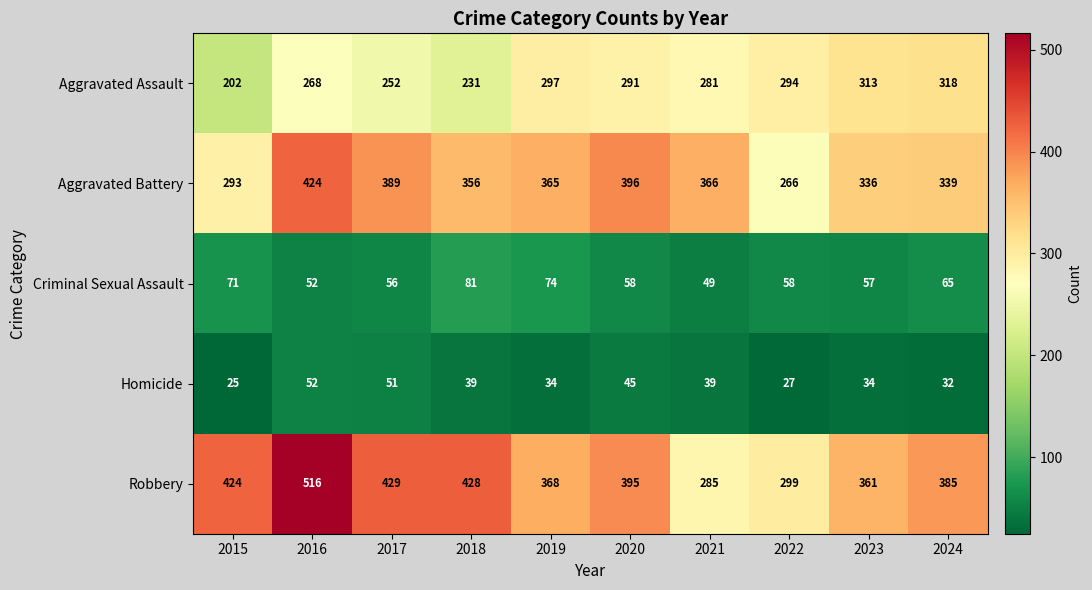

Which series changed the most between 2016 and 2024?

Robbery